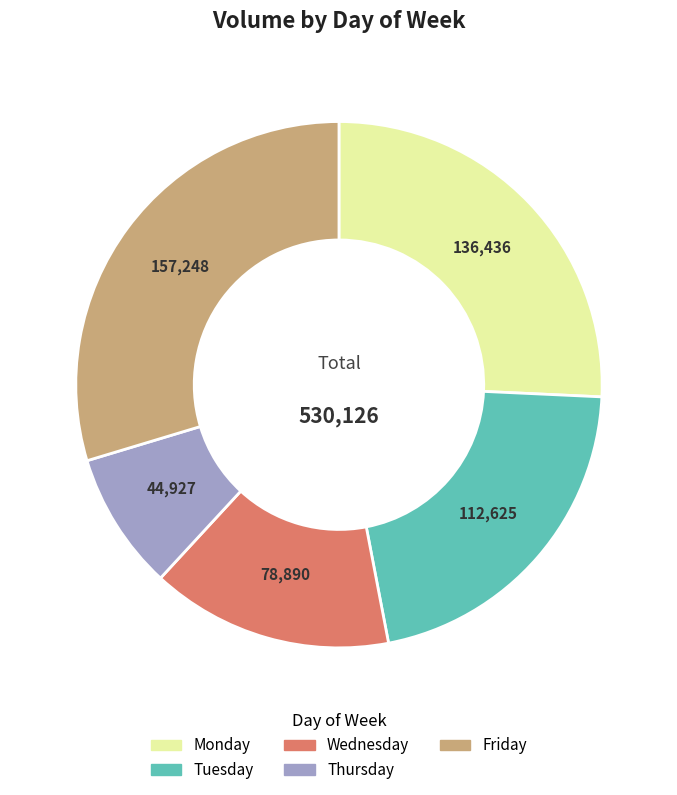

Approximately how many times larger is the value at Wednesday compared to Thursday?

1.8